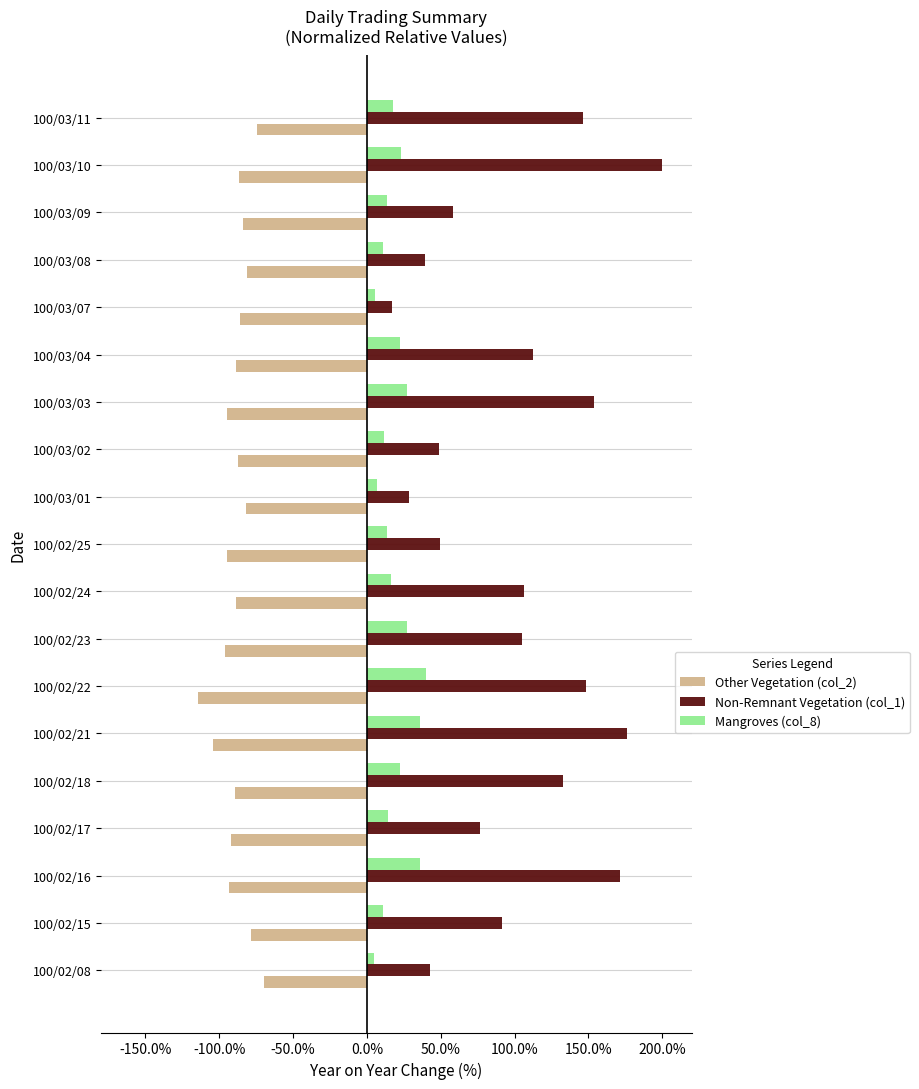

What are all the series names shown in the legend?

Other Vegetation (col_2), Non-Remnant Vegetation (col_1), Mangroves (col_8)